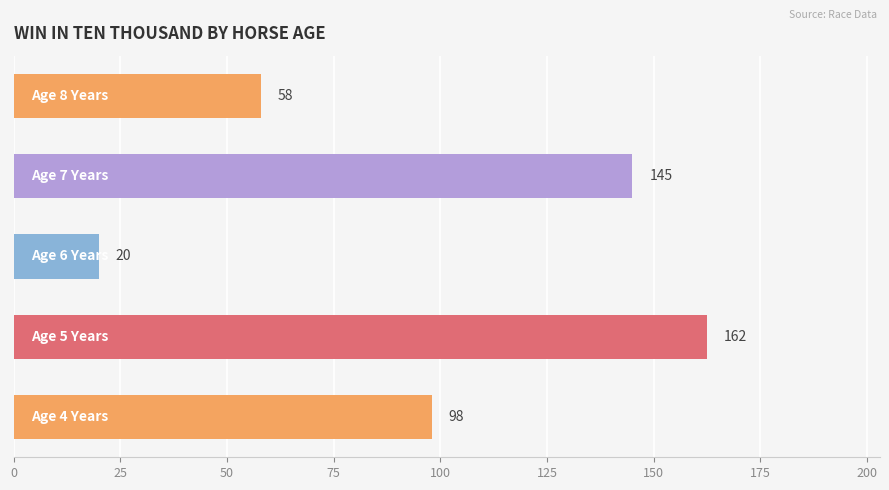

What is the difference between the second highest and second lowest values?

87.0